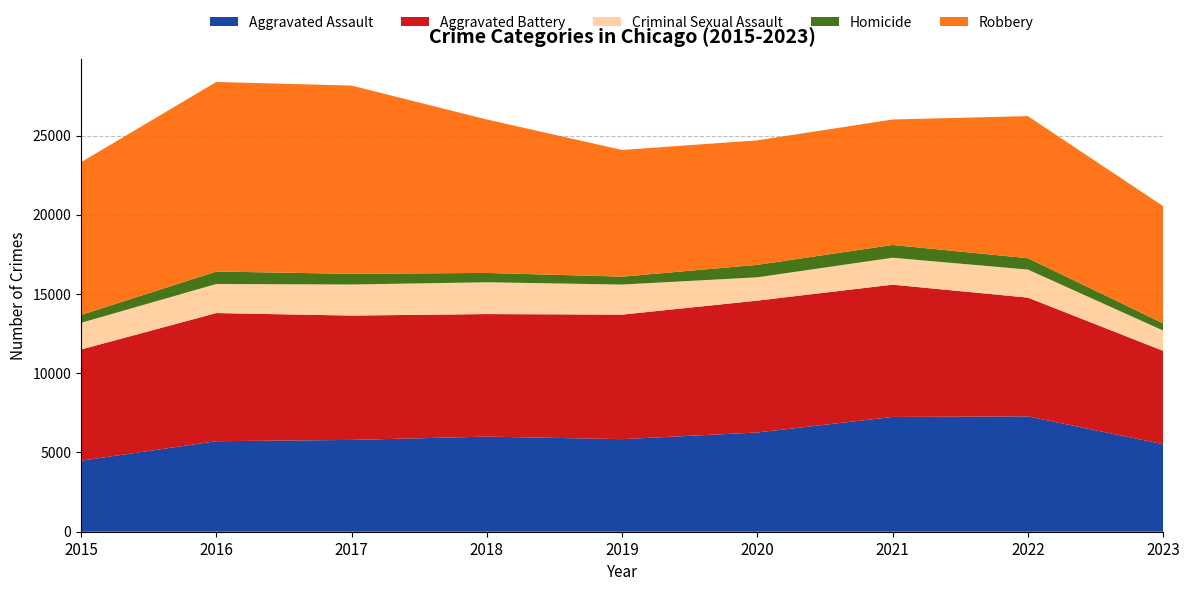

Reading left to right, list all the values displayed in this chart.

Aggravated Assault: 2015=4480	2016=5712	2017=5793	2018=6001	2019=5841	2020=6262	2021=7242	2022=7280	2023=5523
Aggravated Battery: 2015=7018	2016=8086	2017=7845	2018=7734	2019=7857	2020=8320	2021=8347	2022=7491	2023=5890
Criminal Sexual Assault: 2015=1683	2016=1835	2017=1962	2018=2007	2019=1899	2020=1472	2021=1701	2022=1771	2023=1282
Homicide: 2015=496	2016=786	2017=672	2018=589	2019=498	2020=787	2021=804	2022=719	2023=455
Robbery: 2015=9638	2016=11960	2017=11880	2018=9681	2019=7995	2020=7855	2021=7918	2022=8964	2023=7395